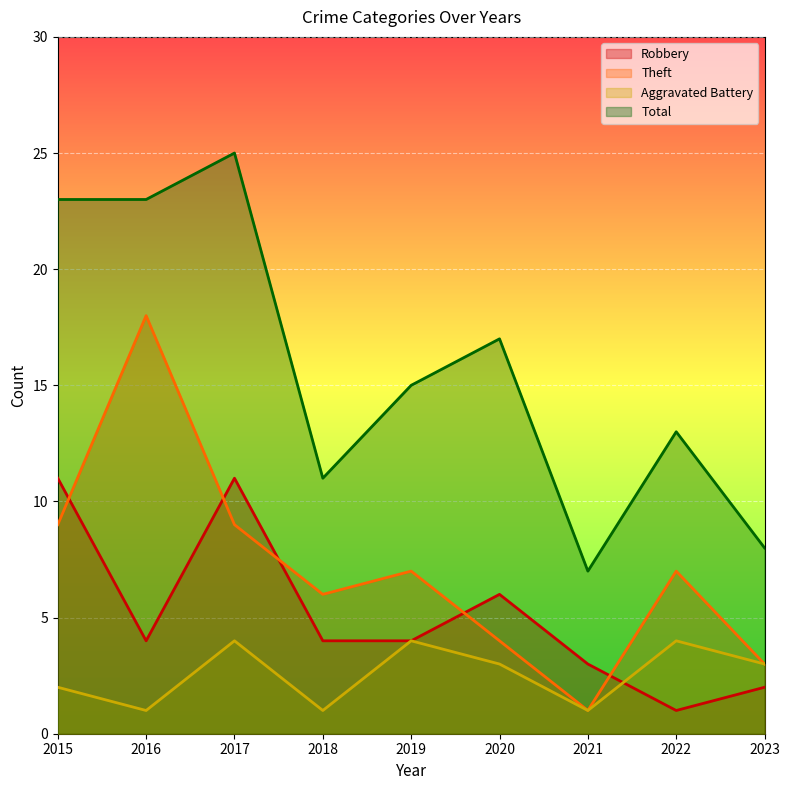

The Theft series shows 8 at 2018. True or false?

False